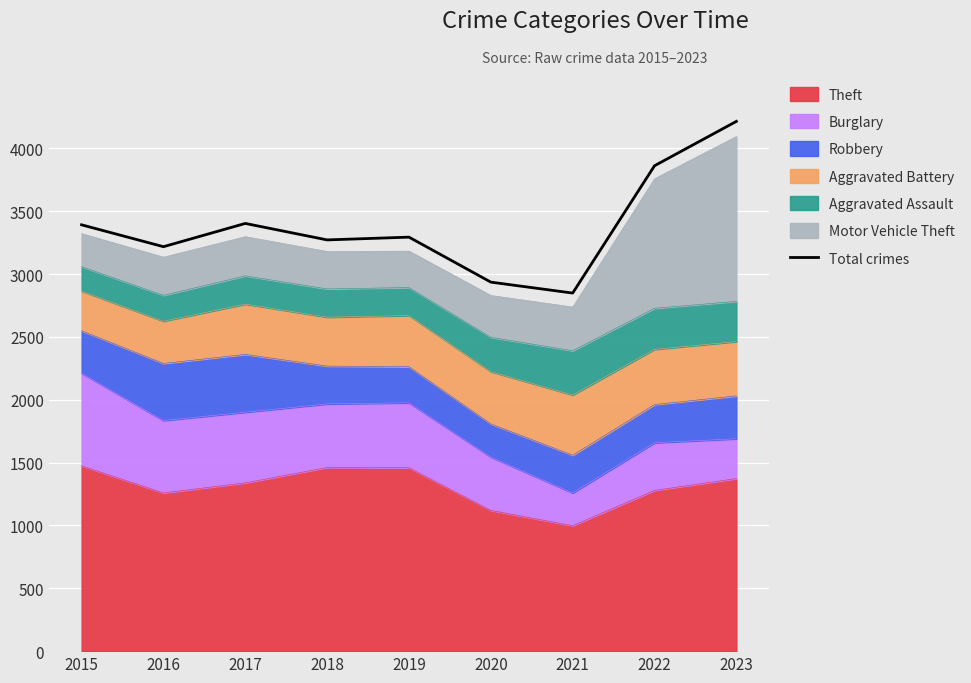

Is it true that the value at 2017 is 1798?

False